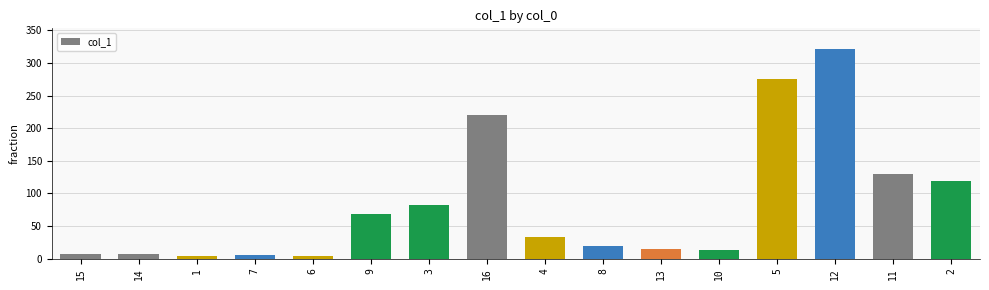

What is the sum of all values?

1325.2